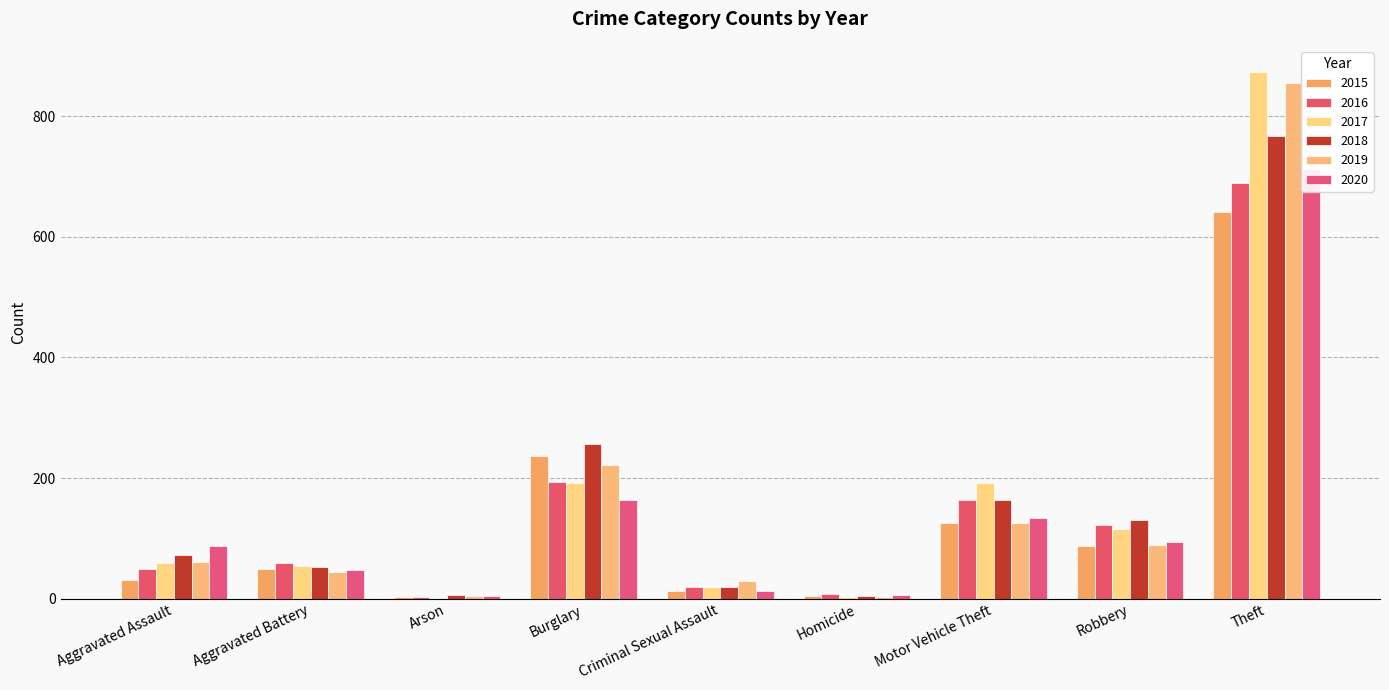

Reading left to right, what are all the values shown in this chart?

2015: Aggravated Assault=31	Aggravated Battery=50	Arson=3	Burglary=236	Criminal Sexual Assault=13	Homicide=4	Motor Vehicle Theft=125	Robbery=87	Theft=641
2016: Aggravated Assault=50	Aggravated Battery=60	Arson=3	Burglary=194	Criminal Sexual Assault=20	Homicide=8	Motor Vehicle Theft=163	Robbery=123	Theft=689
2017: Aggravated Assault=59	Aggravated Battery=54	Arson=1	Burglary=192	Criminal Sexual Assault=19	Homicide=2	Motor Vehicle Theft=191	Robbery=115	Theft=873
2018: Aggravated Assault=72	Aggravated Battery=52	Arson=6	Burglary=257	Criminal Sexual Assault=20	Homicide=5	Motor Vehicle Theft=164	Robbery=130	Theft=767
2019: Aggravated Assault=61	Aggravated Battery=45	Arson=5	Burglary=221	Criminal Sexual Assault=29	Homicide=3	Motor Vehicle Theft=125	Robbery=89	Theft=855
2020: Aggravated Assault=87	Aggravated Battery=48	Arson=4	Burglary=163	Criminal Sexual Assault=12	Homicide=6	Motor Vehicle Theft=134	Robbery=94	Theft=713